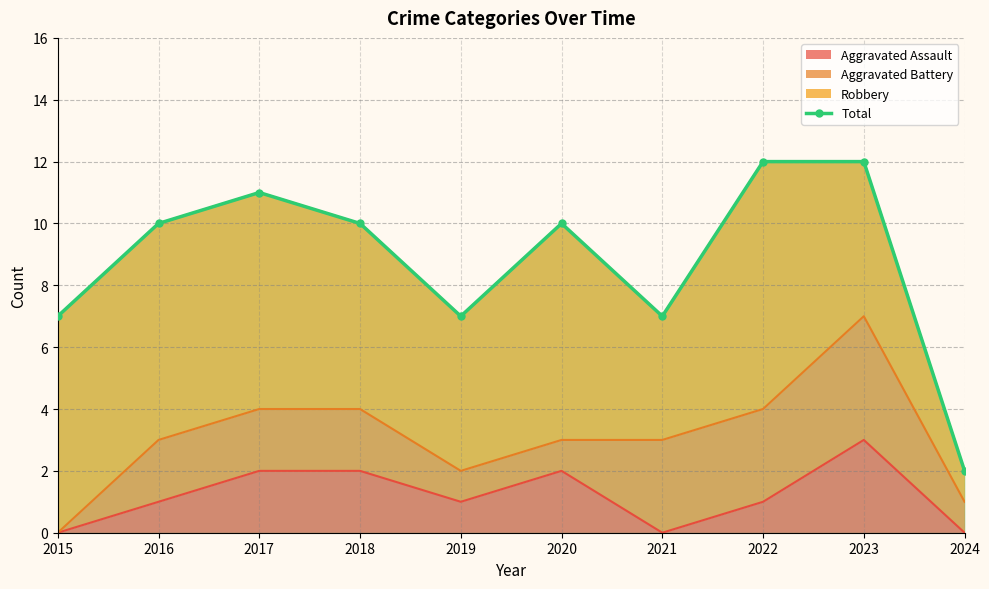

The chart shows a value of 10 at 2016. True or false?

True